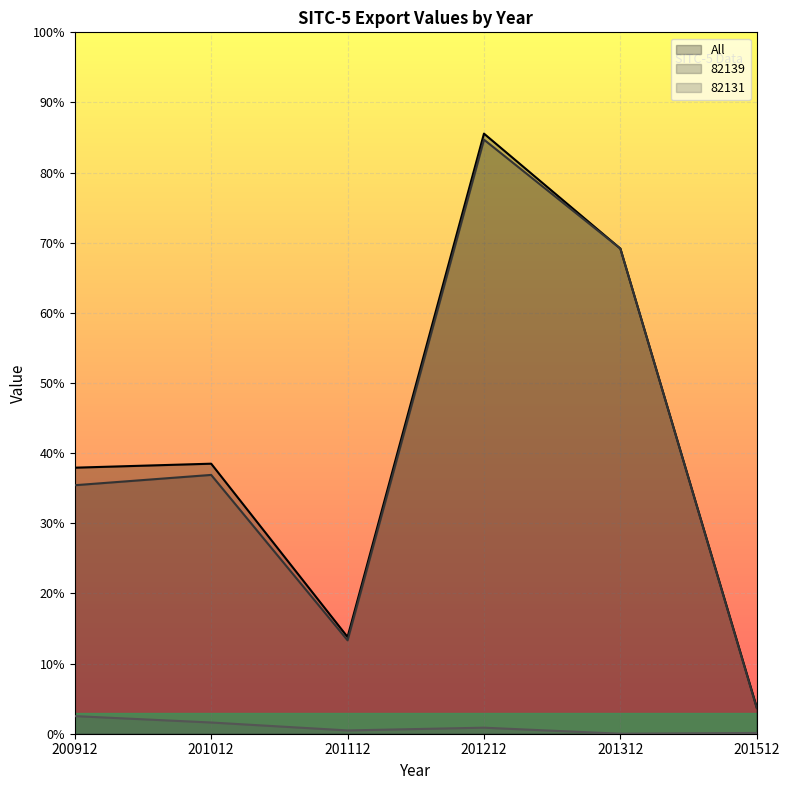

At 201312, list the series in order from smallest to largest.

82131, All, 82139